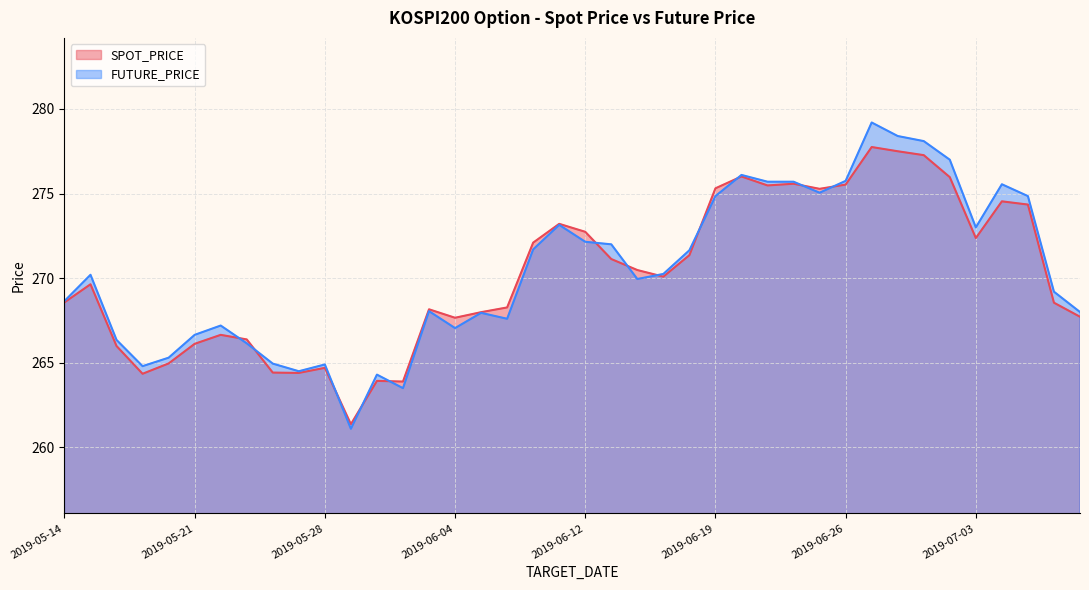

Is it true that SPOT_PRICE equals 75.2 at 2019-07-05?

False